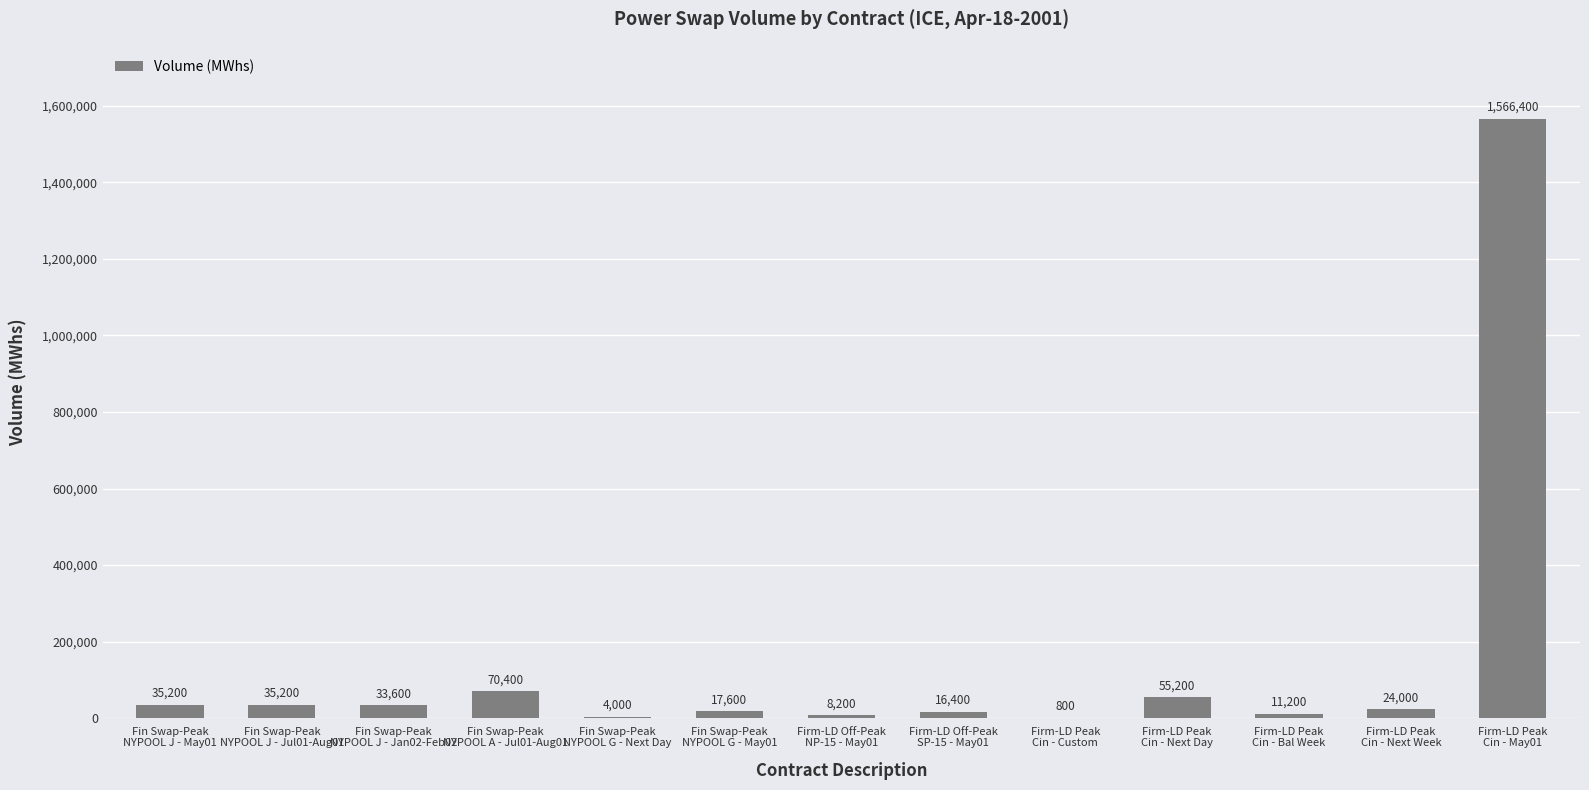

What is the greatest value displayed?

1566400